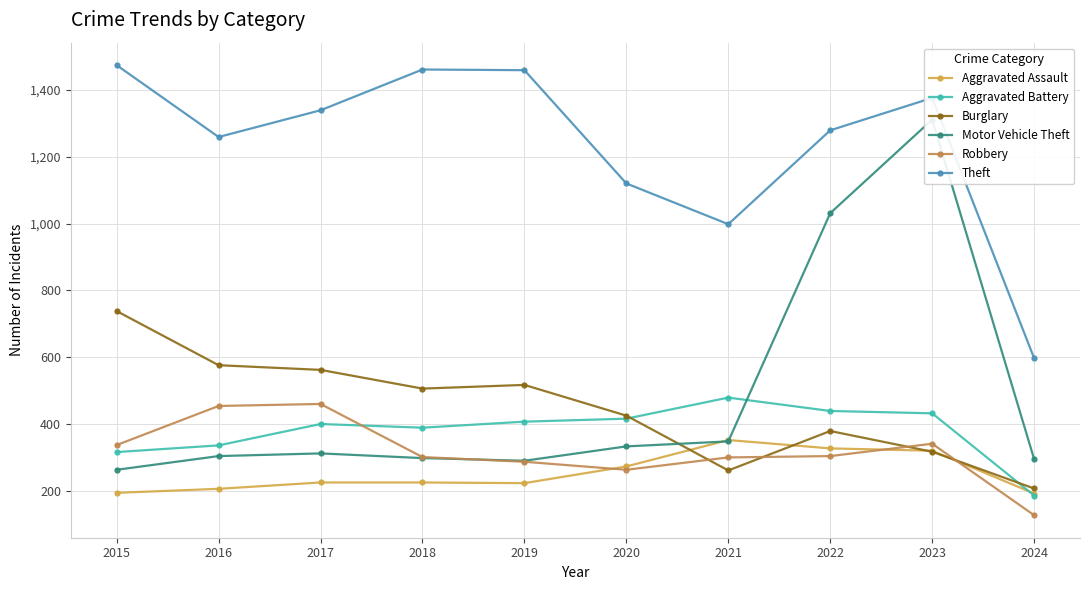

True or false: Burglary and Aggravated Battery cross at least once.

True